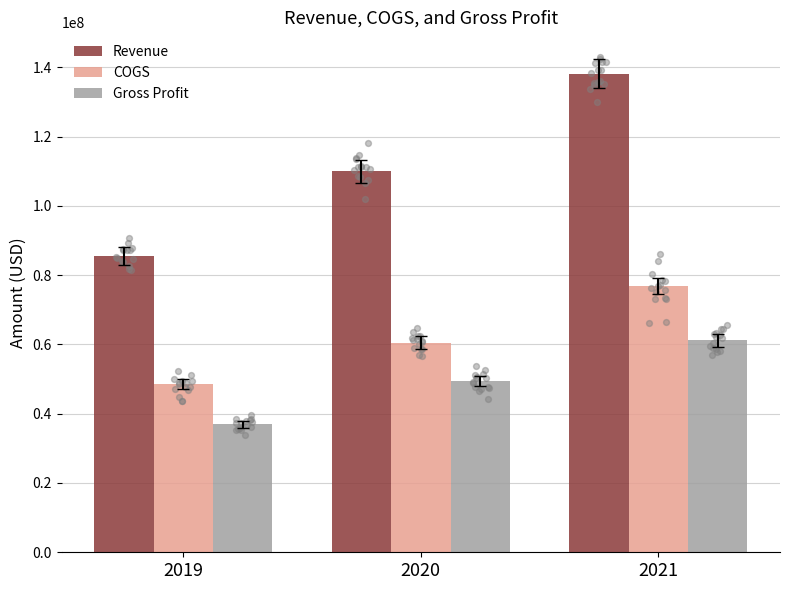

At how many categories does at least one series exceed 70060573?

3